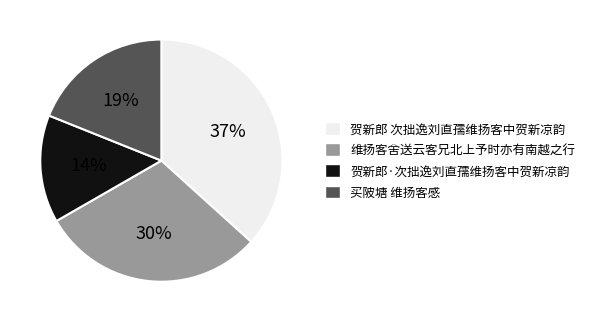

Count the number of slices in the pie.

4